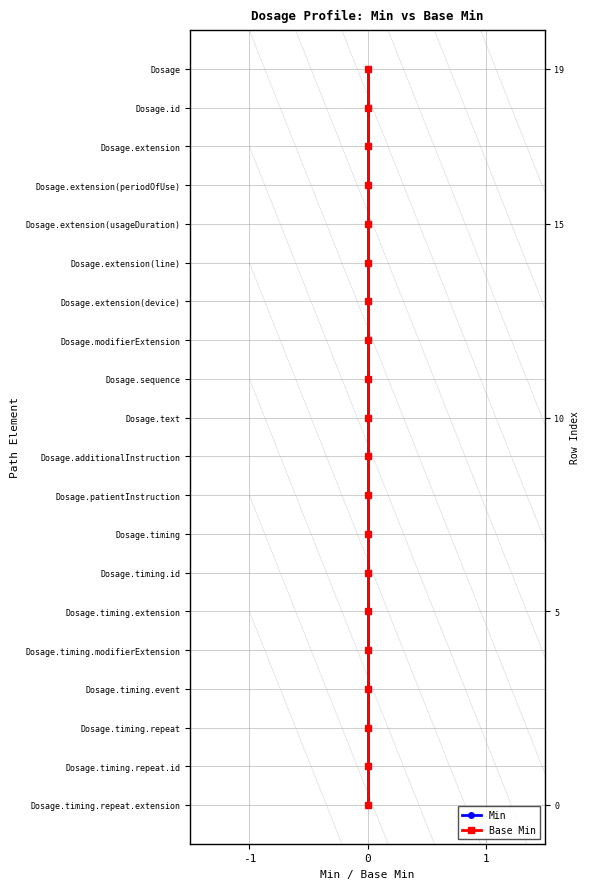

True or false: Min and Base Min intersect in this chart.

False